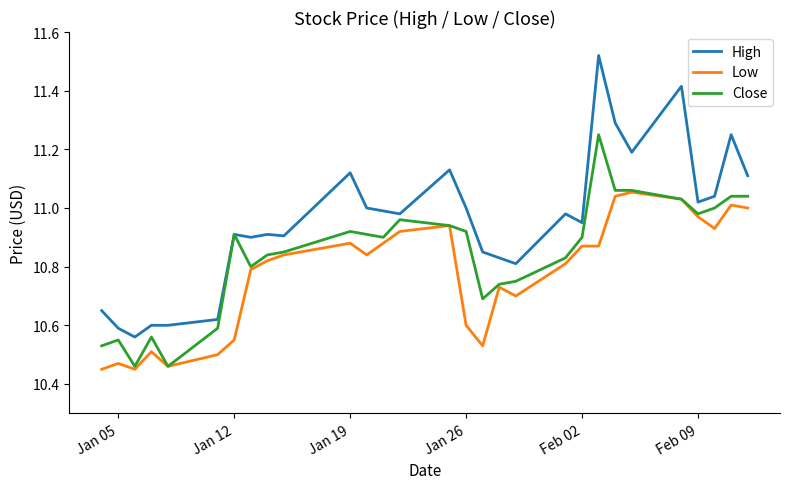

True or false: Low and High cross at least once.

False